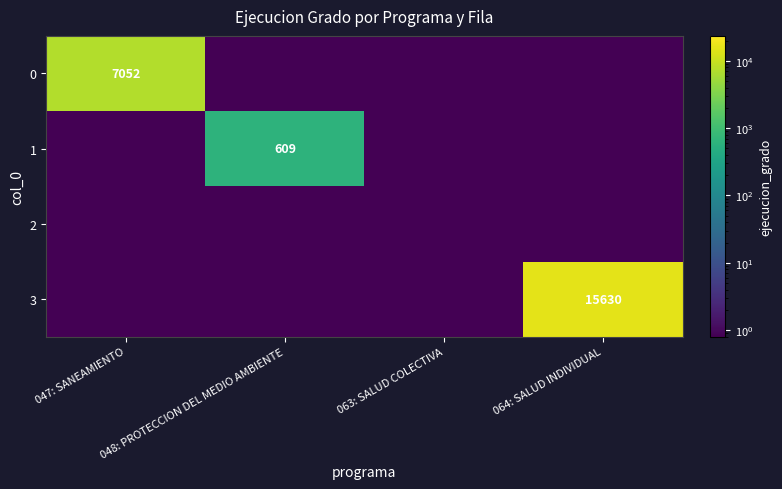

The 3 series shows 15630.0 at 064: SALUD INDIVIDUAL. True or false?

True